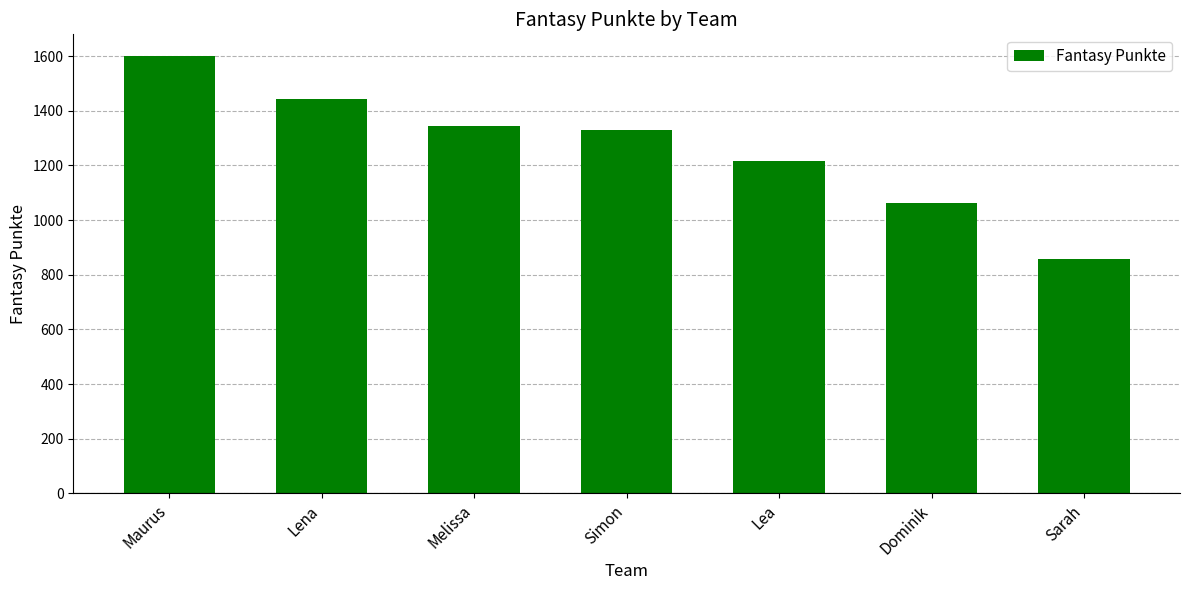

What is the approximate value at Maurus, to the nearest 100?

1600